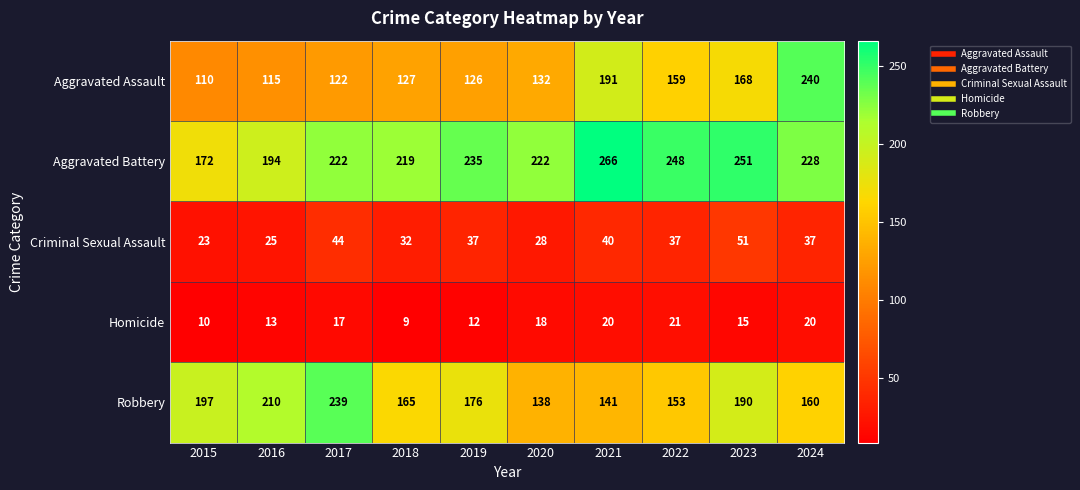

At which label is Homicide closest to 15?

2023